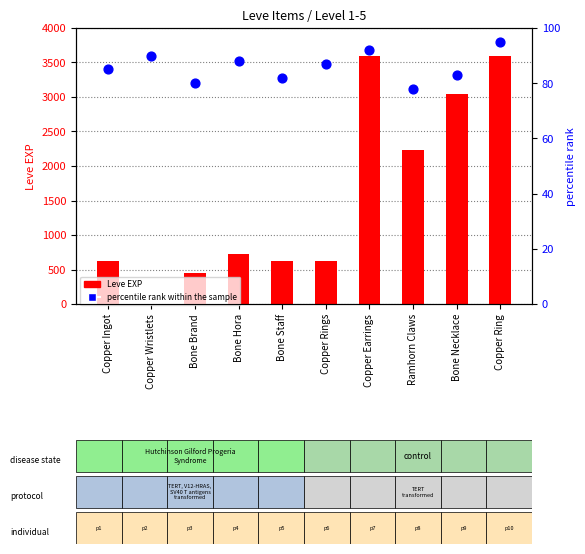

What is the total value across all series at Copper Earrings?

3692